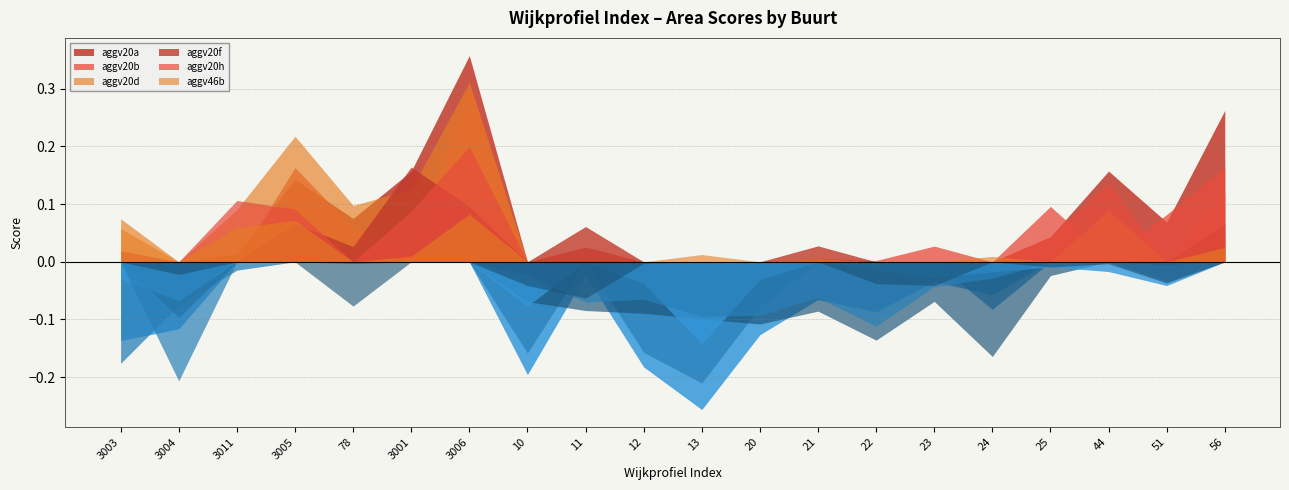

True or false: aggv20b and aggv20d cross at least once.

True